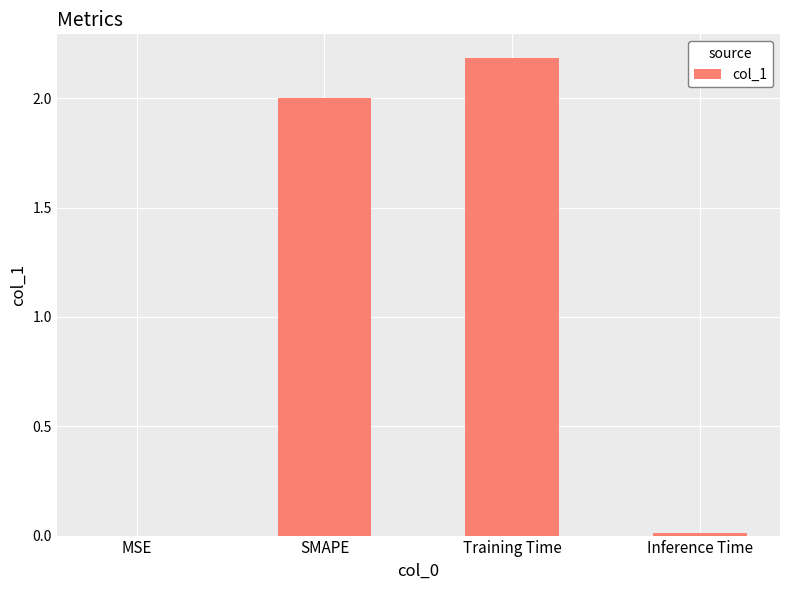

What is the sum of all values?

4.2